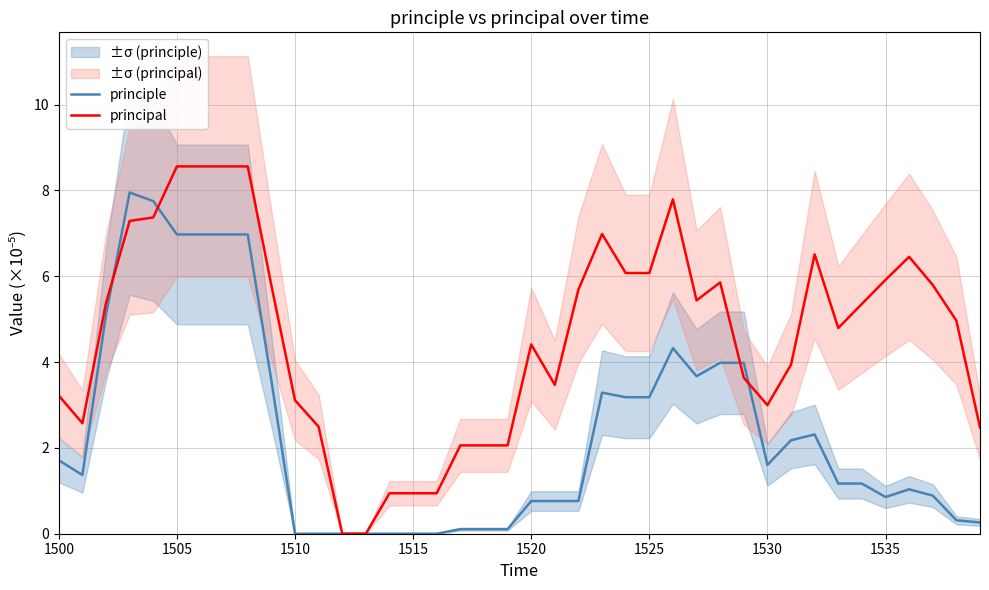

List the series in order of their peak value, highest first.

principal, principle